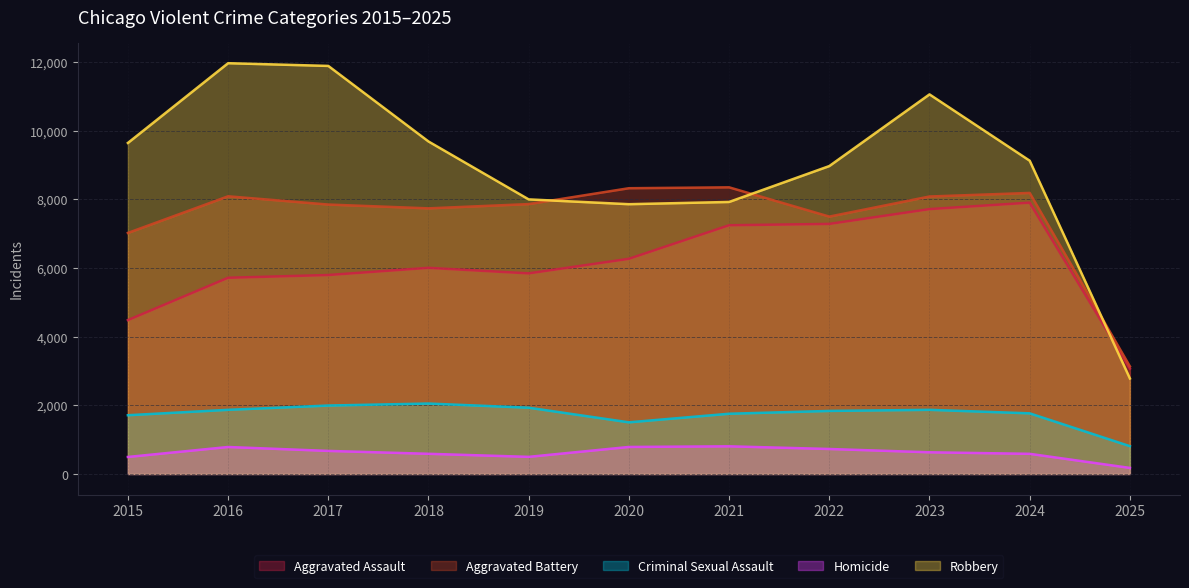

In Aggravated Assault, how many points are higher than both neighbors (excluding endpoints)?

2